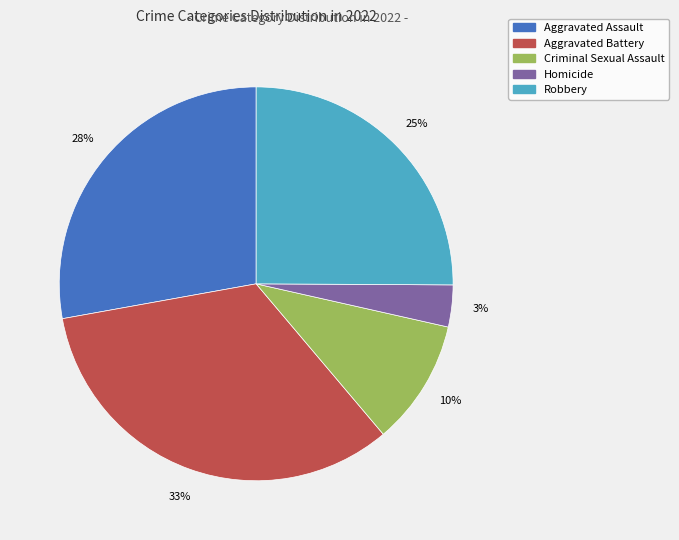

How many slices are in this pie chart?

5